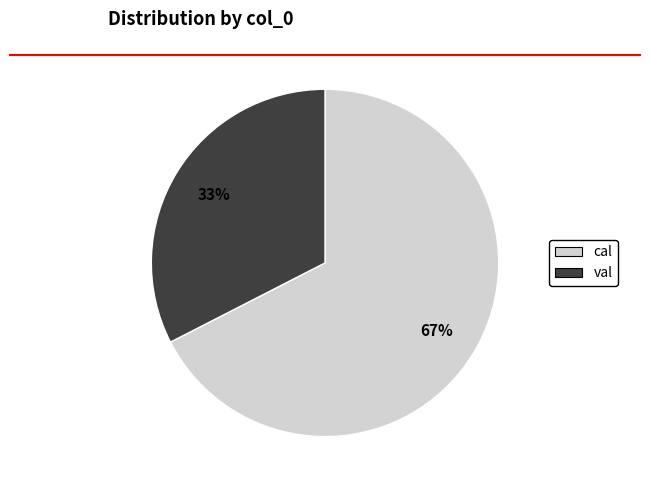

To the nearest percent, what portion does val represent?

33%